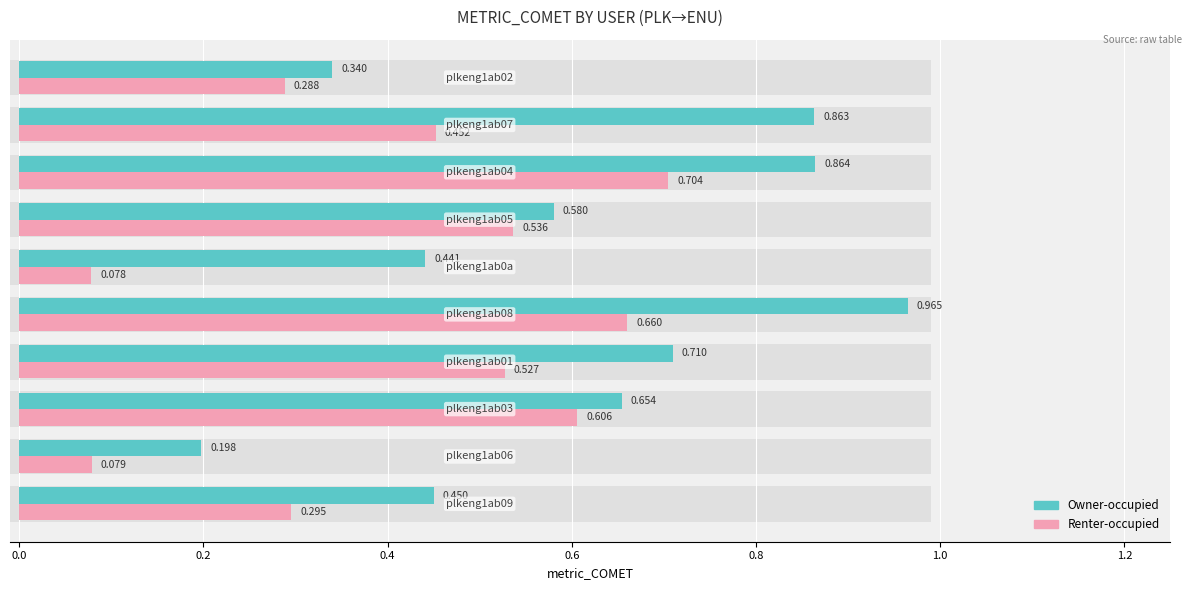

What are all the series names shown in the legend?

Owner-occupied, Renter-occupied